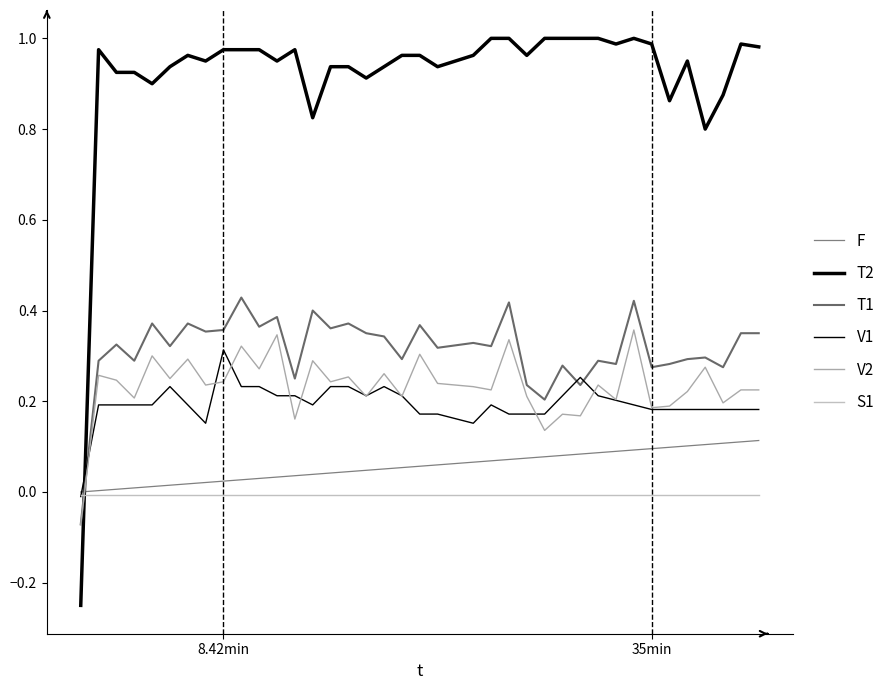

At how many categories does at least one series exceed 0?

38